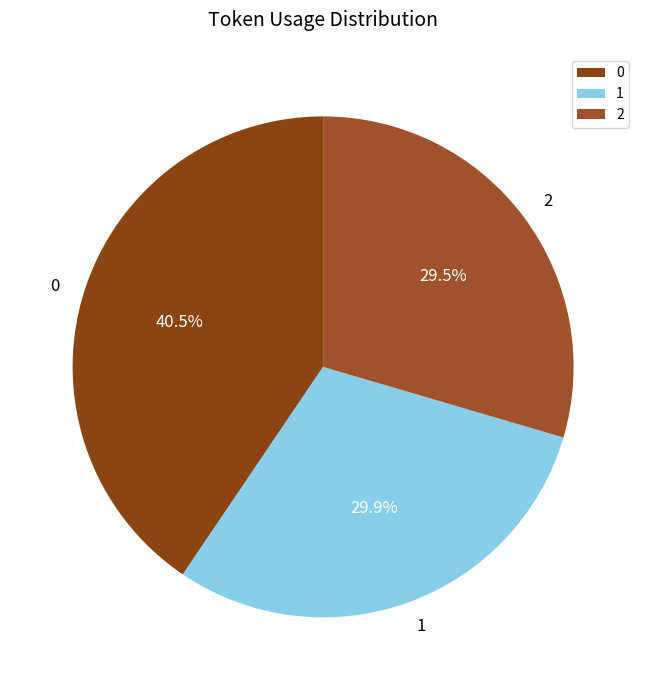

What is the ratio of the value at 1 to the value at 2?

1.0